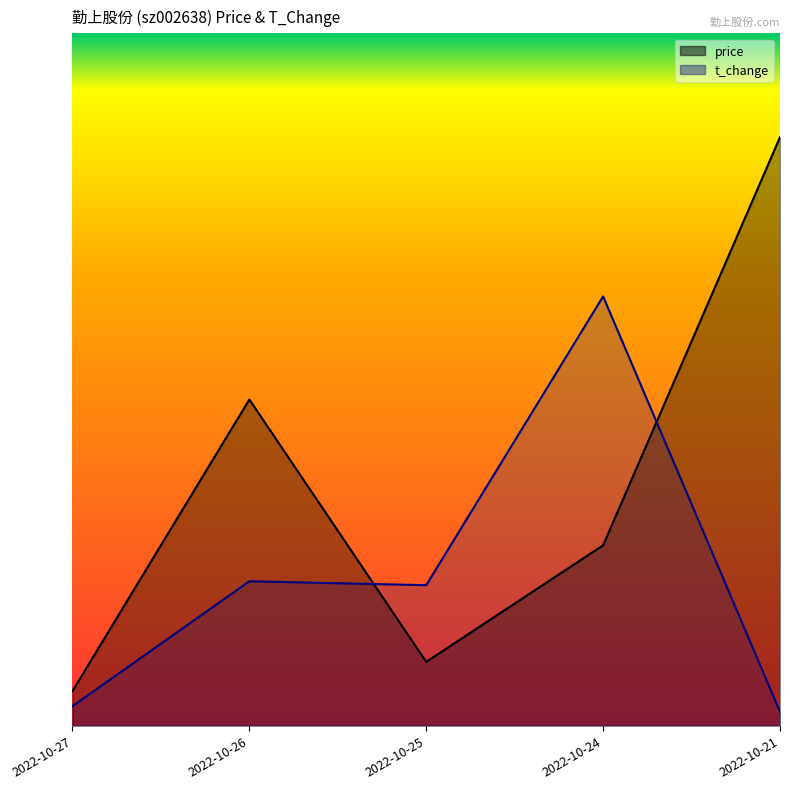

At which label is price closest to 8?

2022-10-26